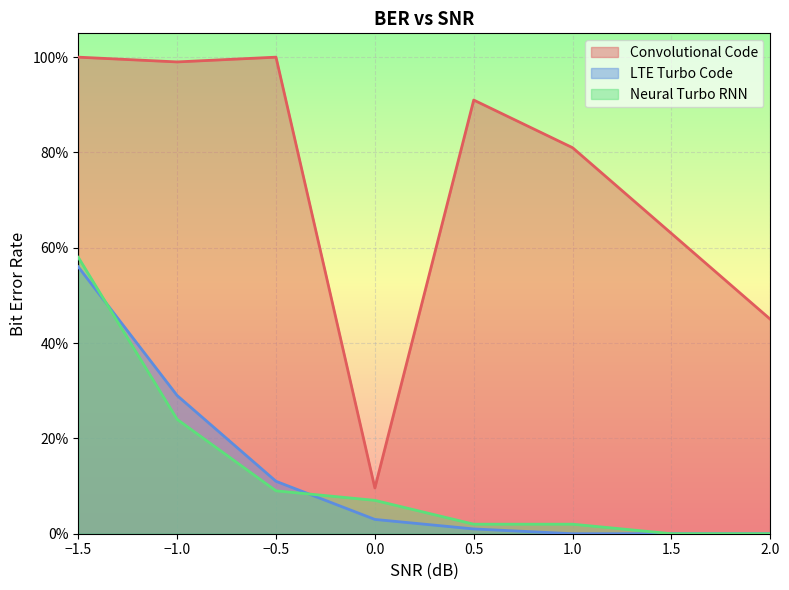

At which category does Convolutional Code reach its first local valley?

−1.0